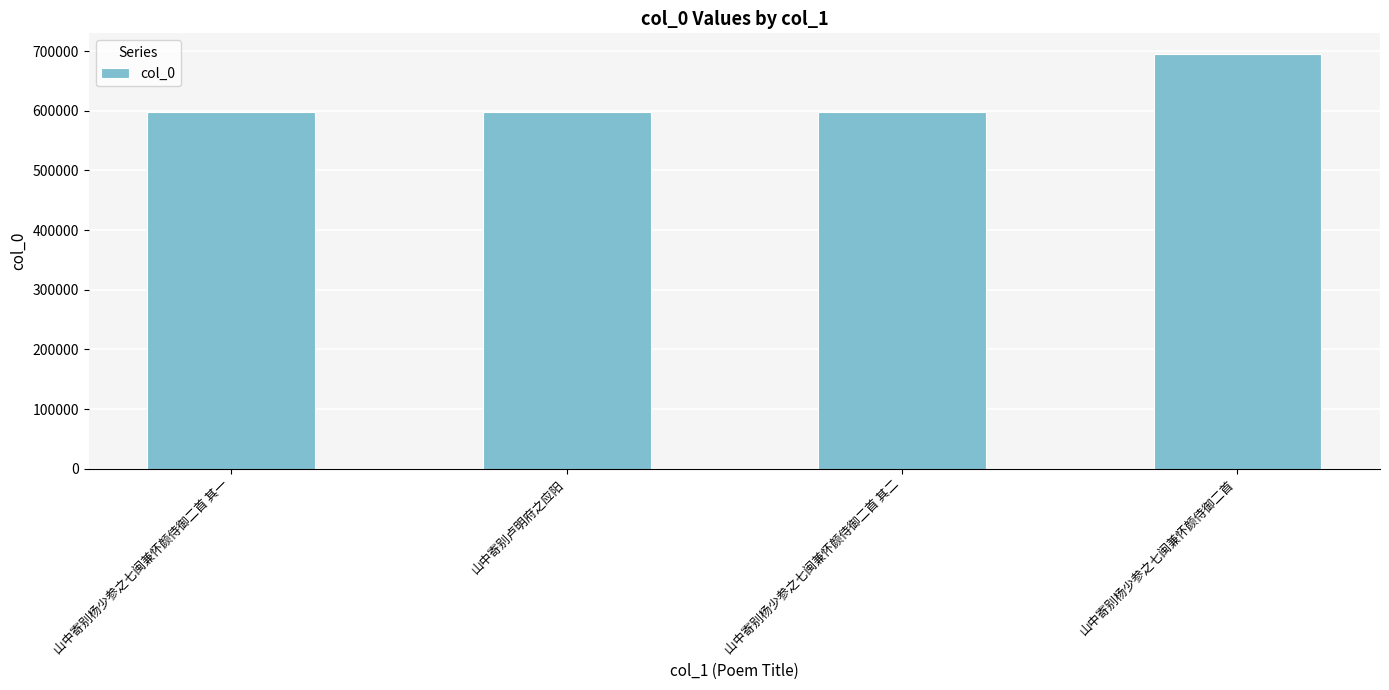

What is the greatest value displayed?

695085